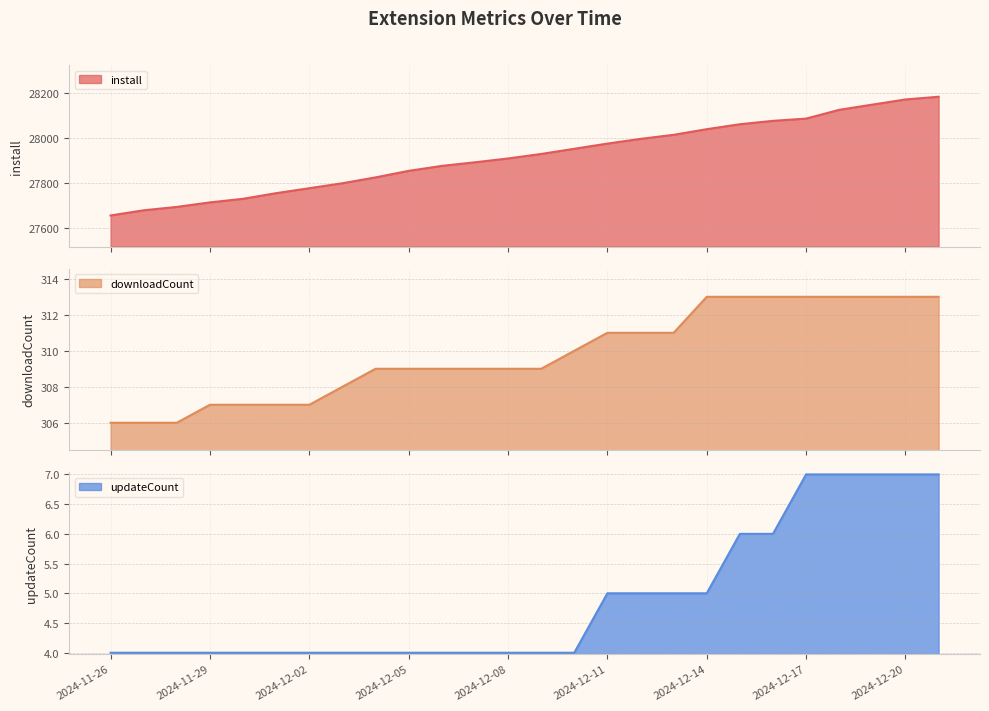

What is the label of the 15th point from the left?

2024-12-10